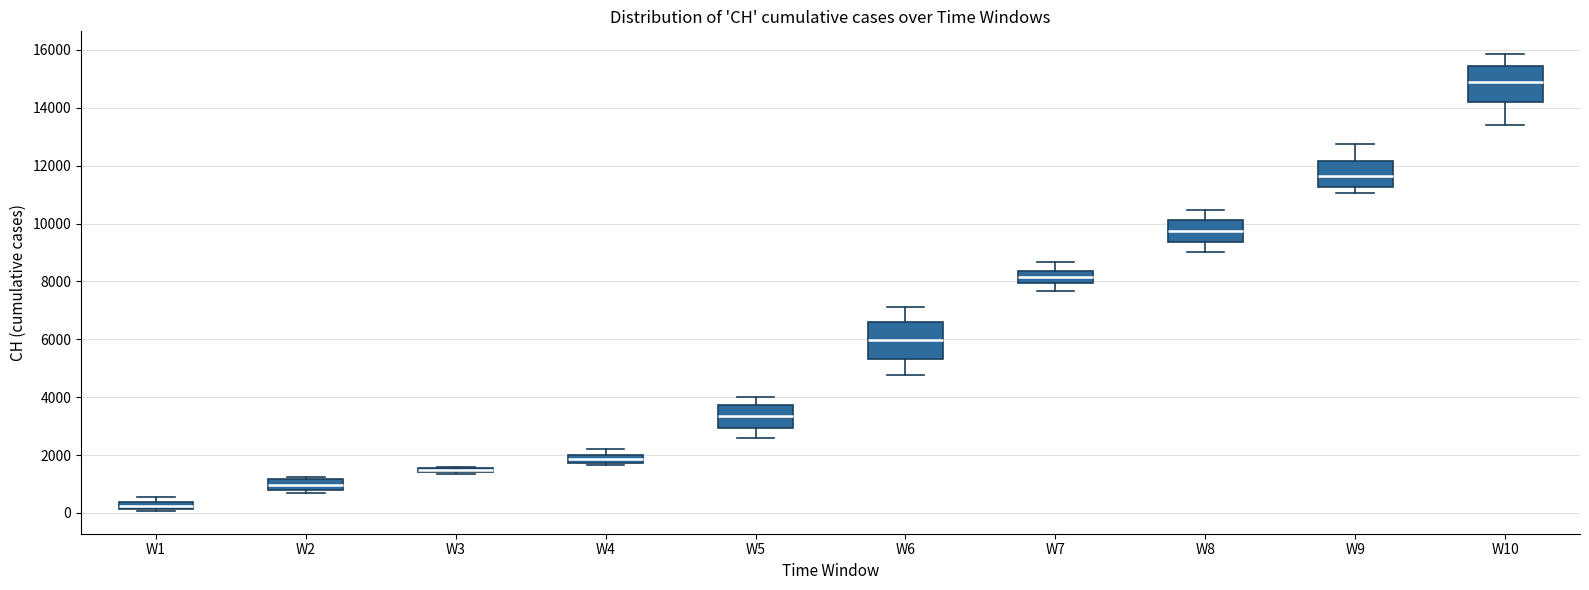

Where does the upper whisker of the box for W10 end on the y-axis? The values are not printed on the chart, so give them approximately, as read against the axis.

15800